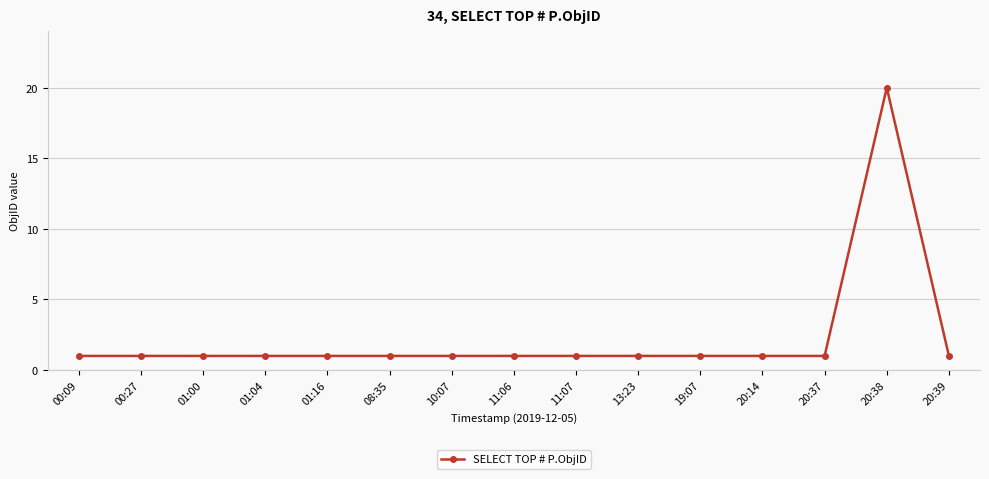

How many lines are shown in the chart?

1